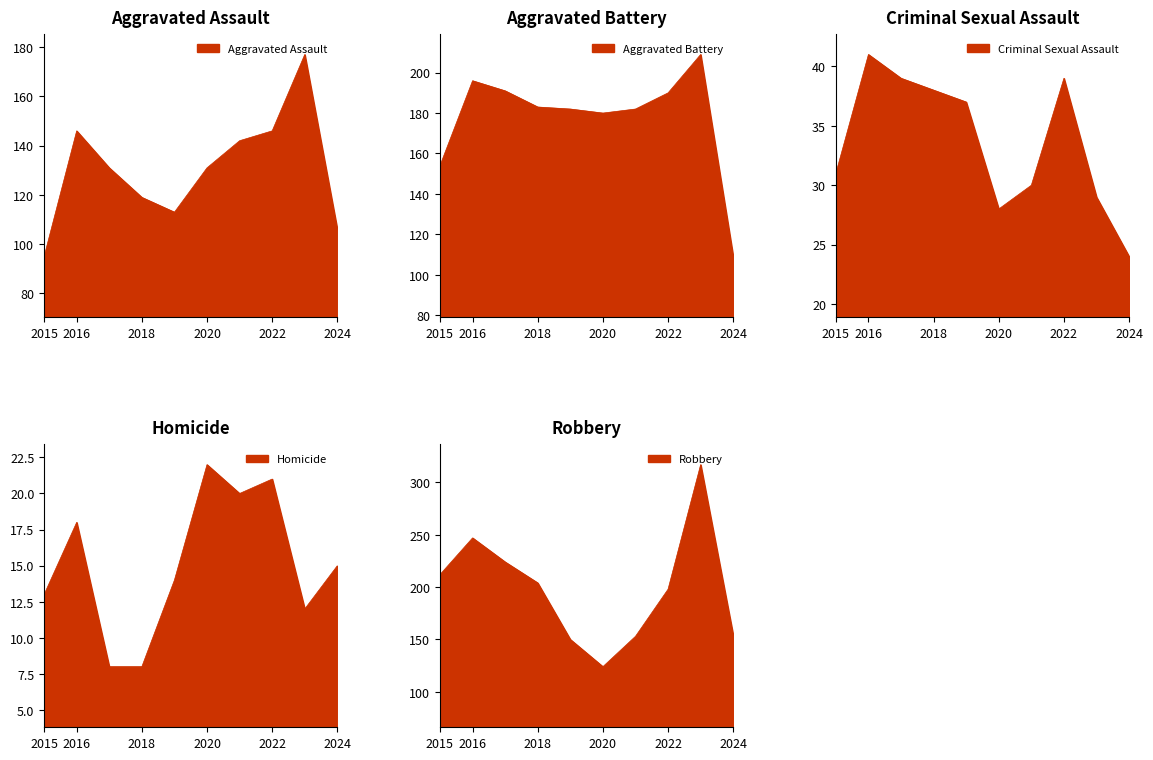

The value of Aggravated Assault at 2018 is 61. True or false?

False